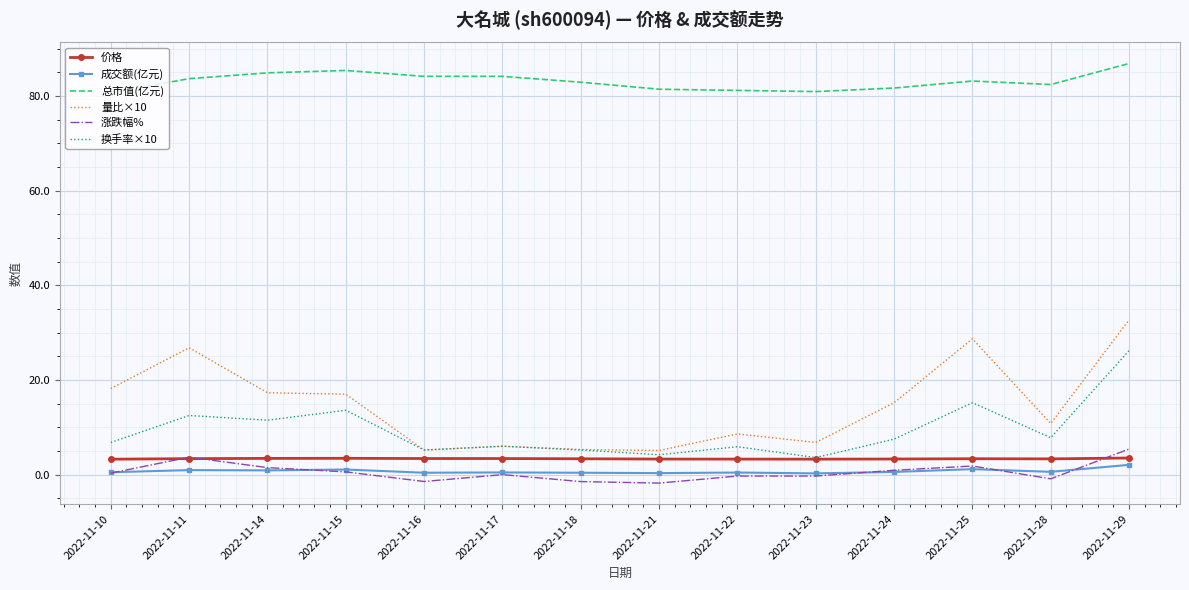

Which series has the largest range (max minus min)?

量比×10